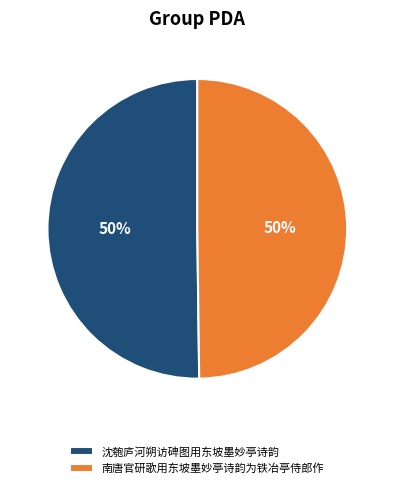

How many slices are in this pie chart?

2